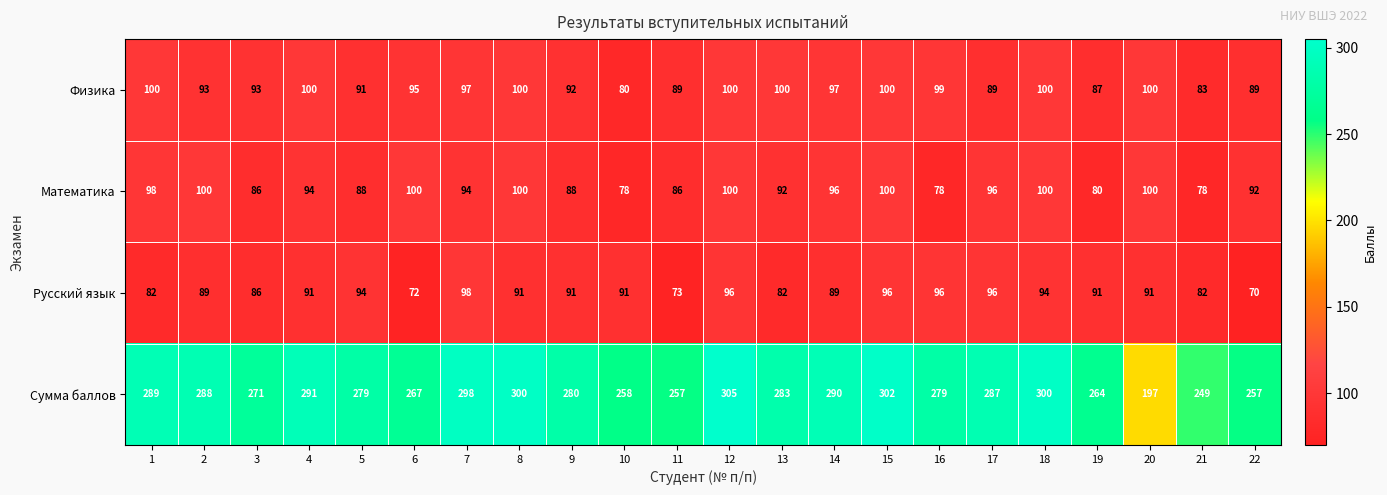

What is the sum of all Физика values?

2074